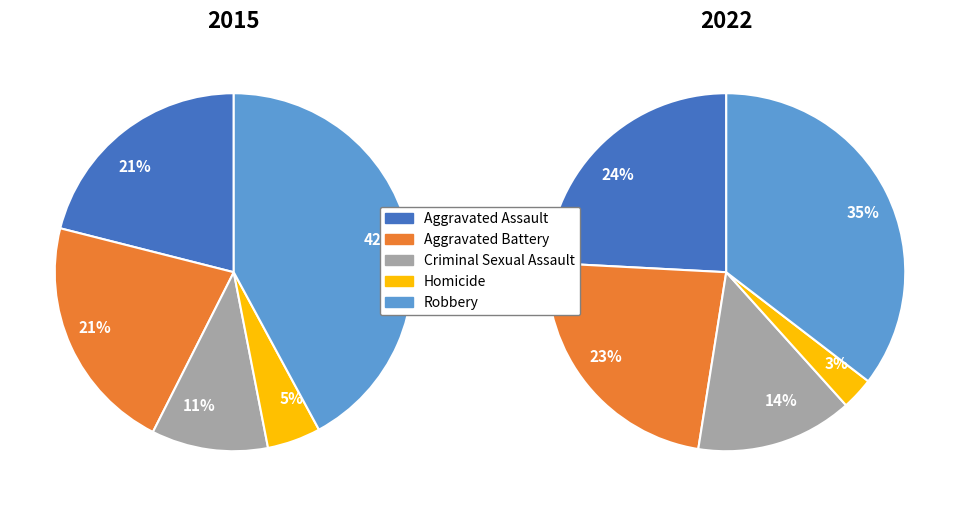

To the nearest percent, what is the average slice percentage?

20%